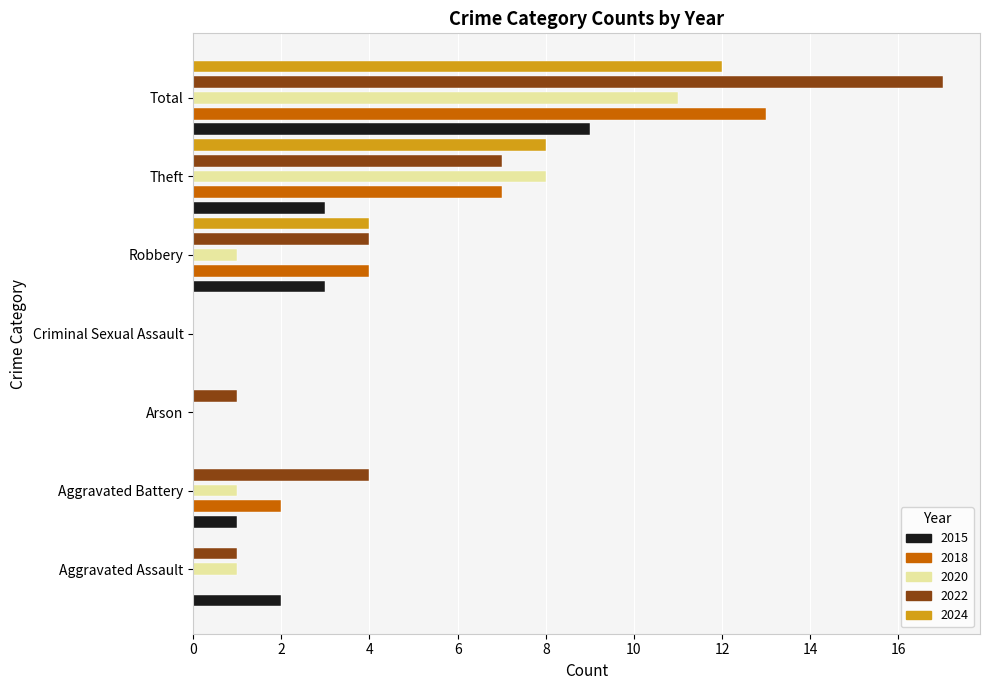

What is the sum of the 2015 values at Theft and Aggravated Battery?

4